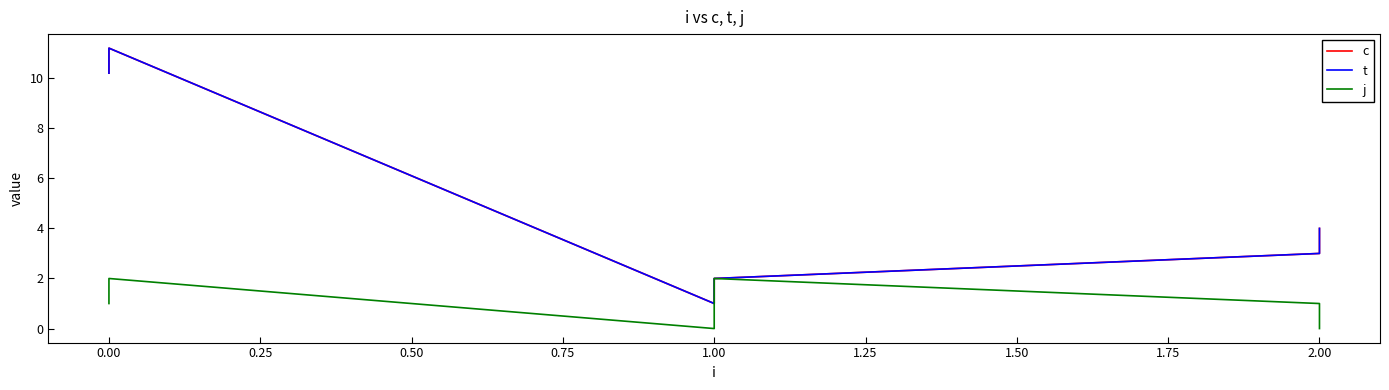

True or false: c and j intersect in this chart.

False